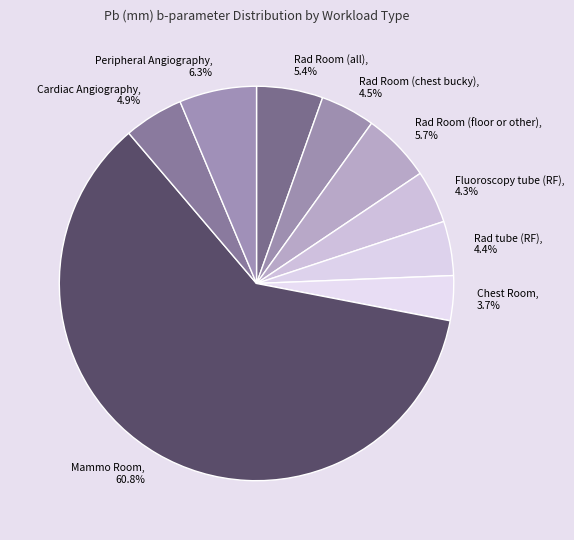

Is it true that Rad tube (RF) is 14% of the pie?

False